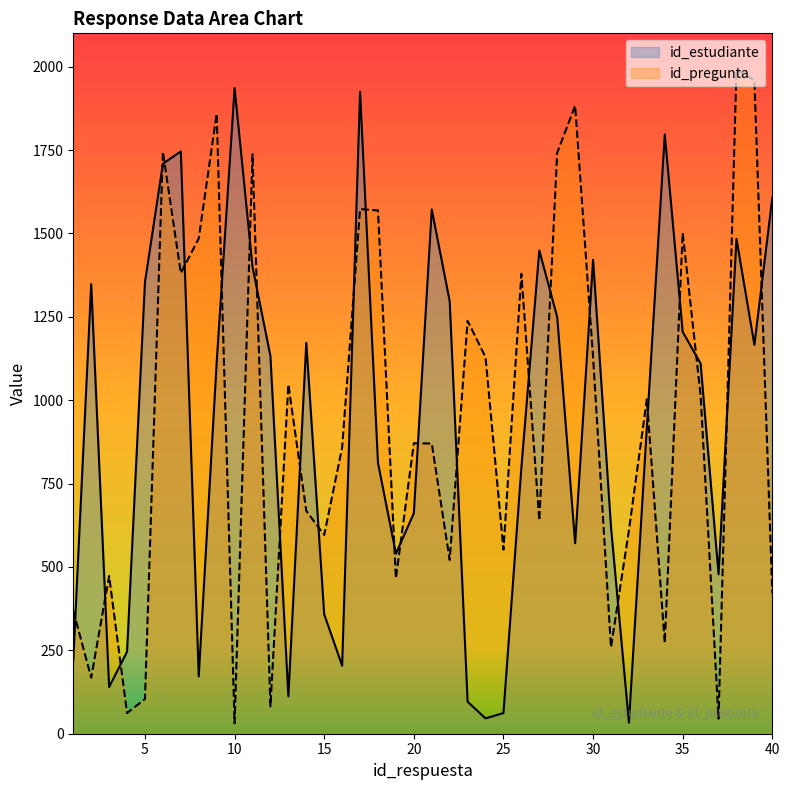

Which series has the largest range (max minus min)?

id_pregunta